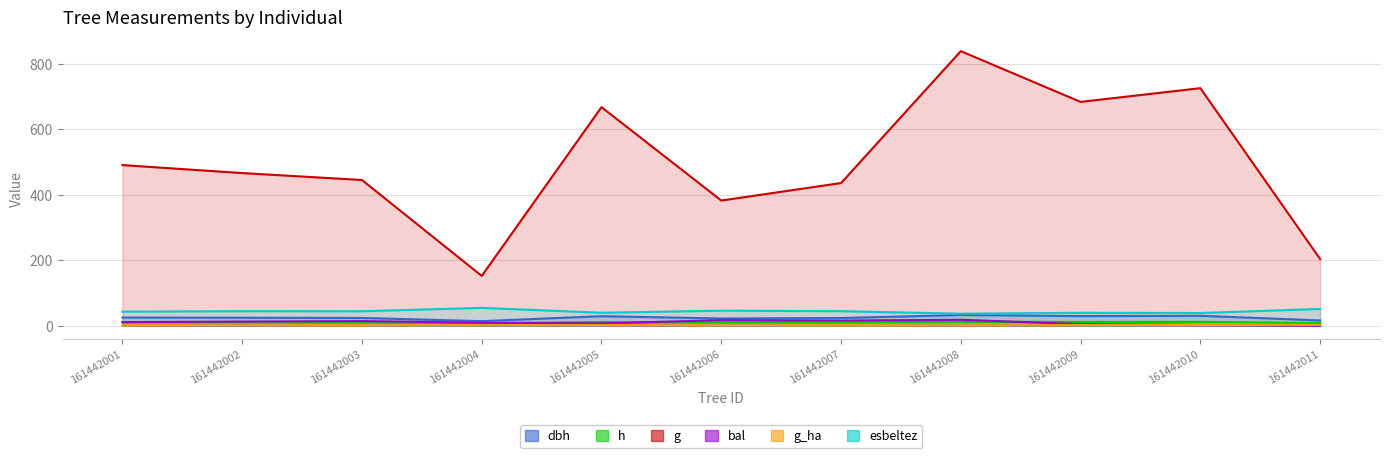

Read the bal value at 161442004.

9.2